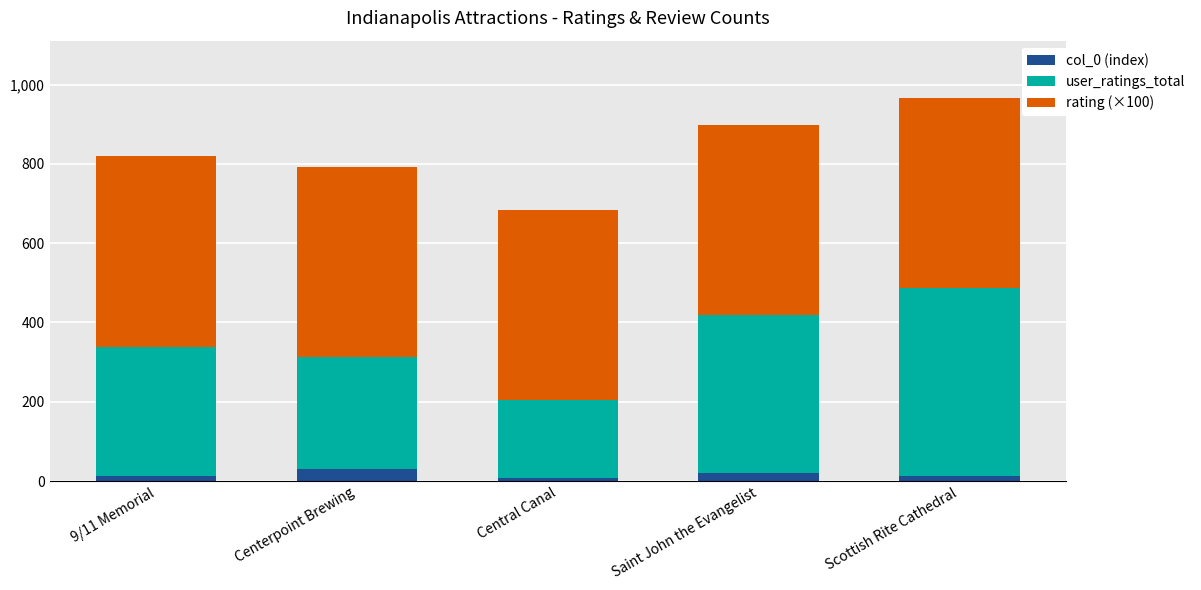

What is the total value across all series at Centerpoint Brewing?

792